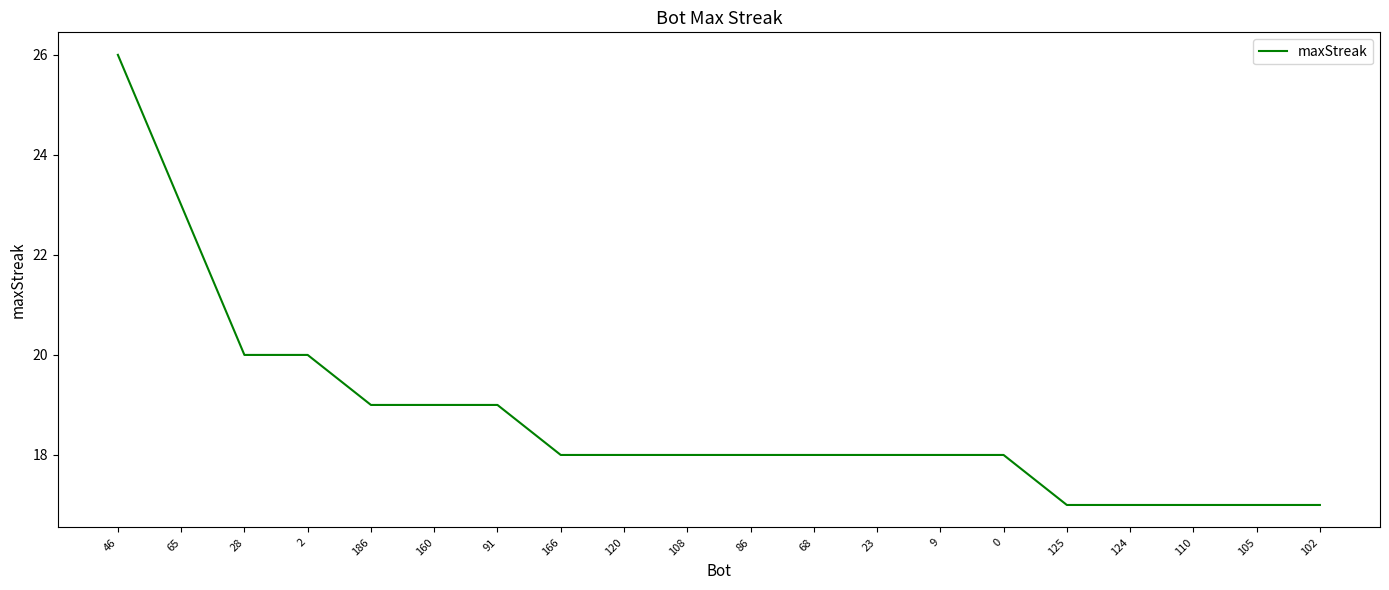

The value at 108 is 24. True or false?

False